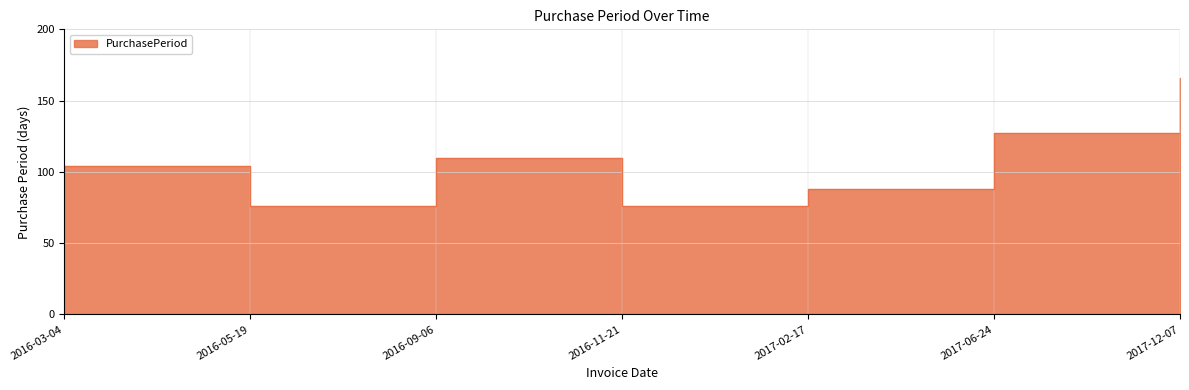

The chart shows a value of 76 at 2017-06-24. True or false?

False